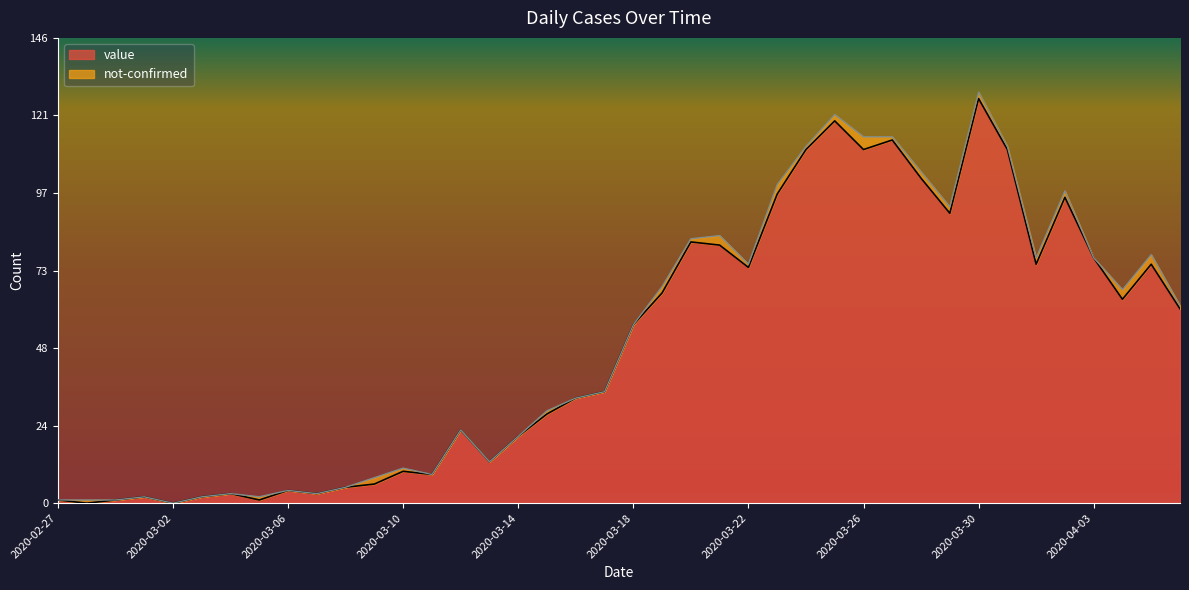

Does the chart have visible grid lines?

No